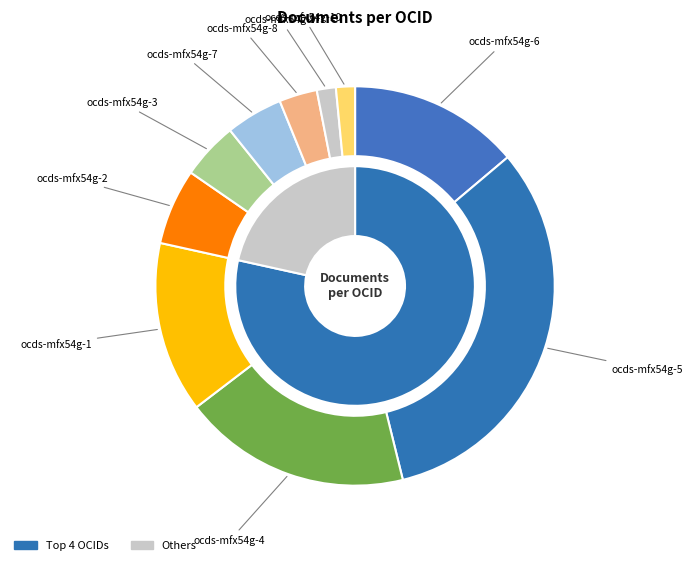

The ocds-mfx54g-1 slice represents 14% of the pie. True or false?

True